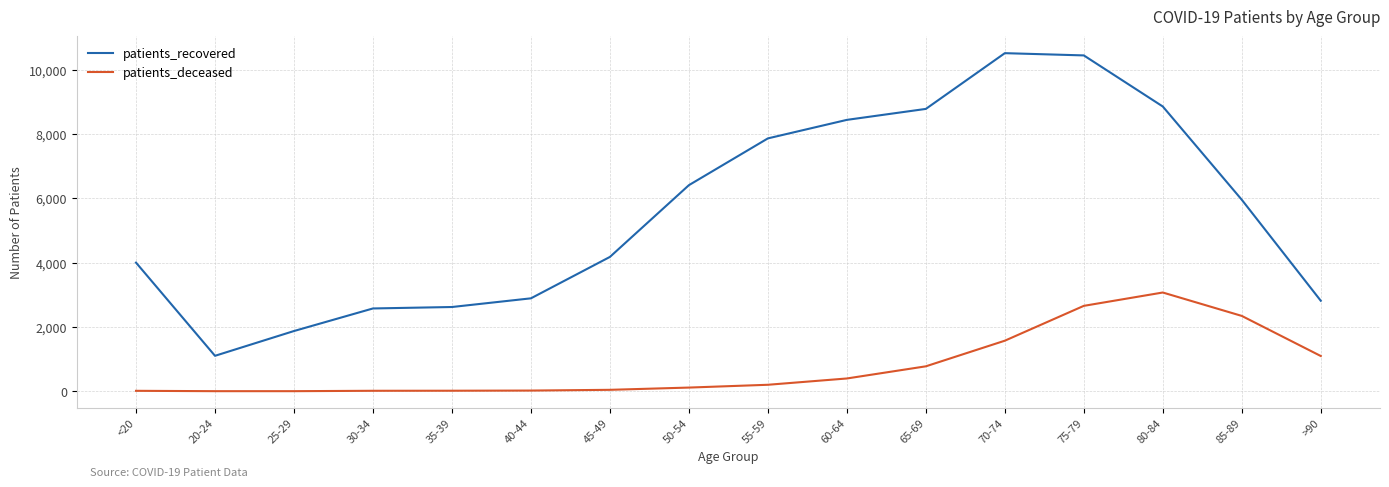

Rank the series by their average value, from lowest to highest.

patients_deceased, patients_recovered